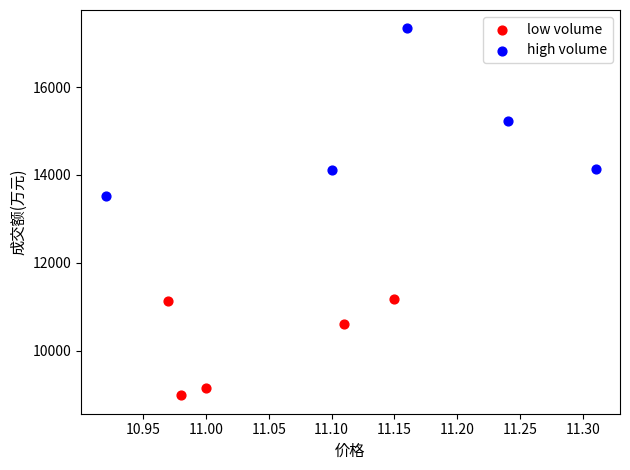

Which series reaches the minimum Y coordinate?

low volume